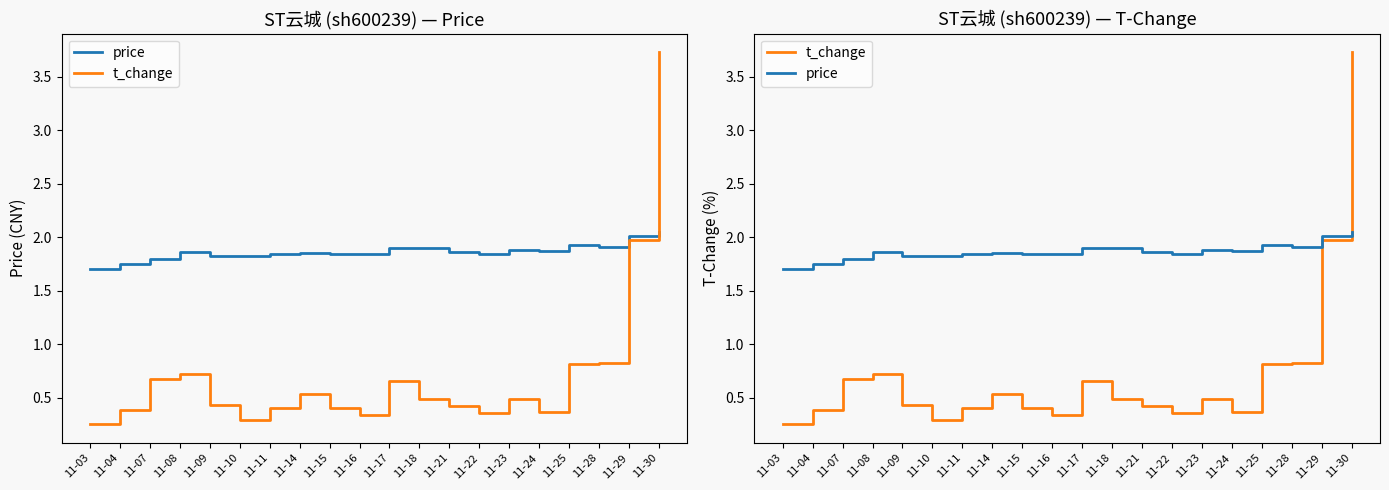

True or false: price has more than 2 interior local peaks.

True